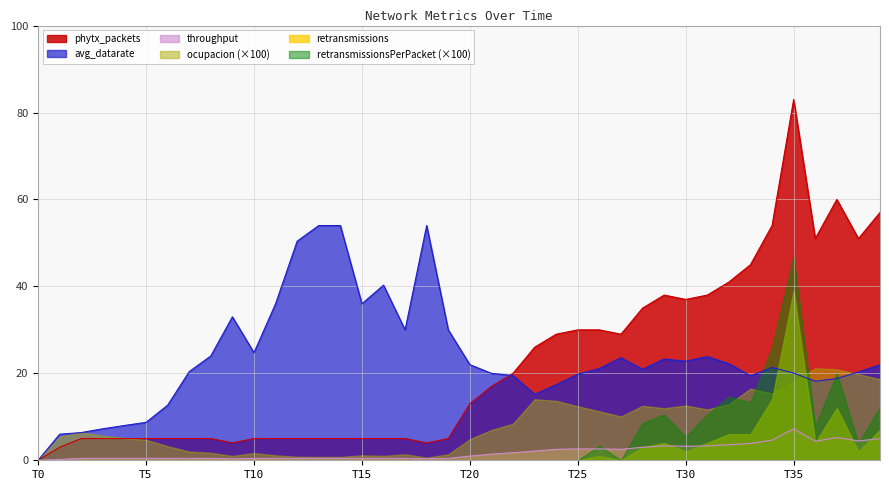

What is the label of the 9th point from the right?

31